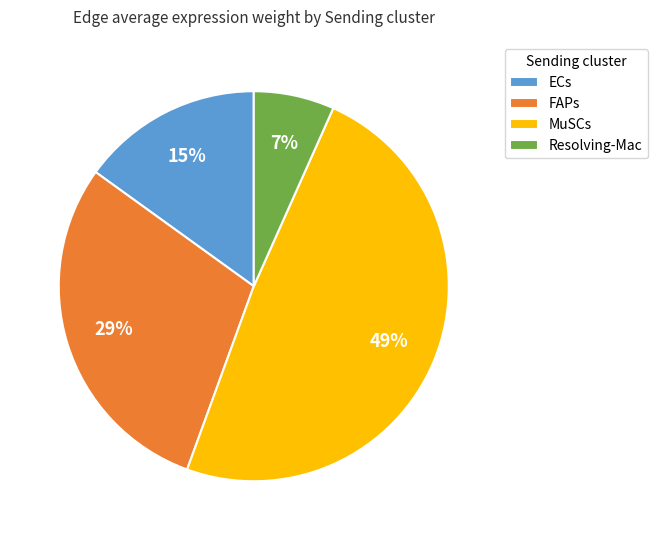

What is the largest slice in the pie chart?

MuSCs